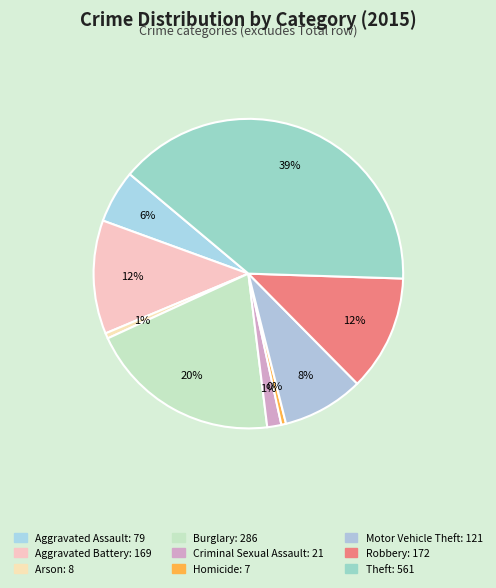

Is it true that Homicide is 0% of the pie?

True